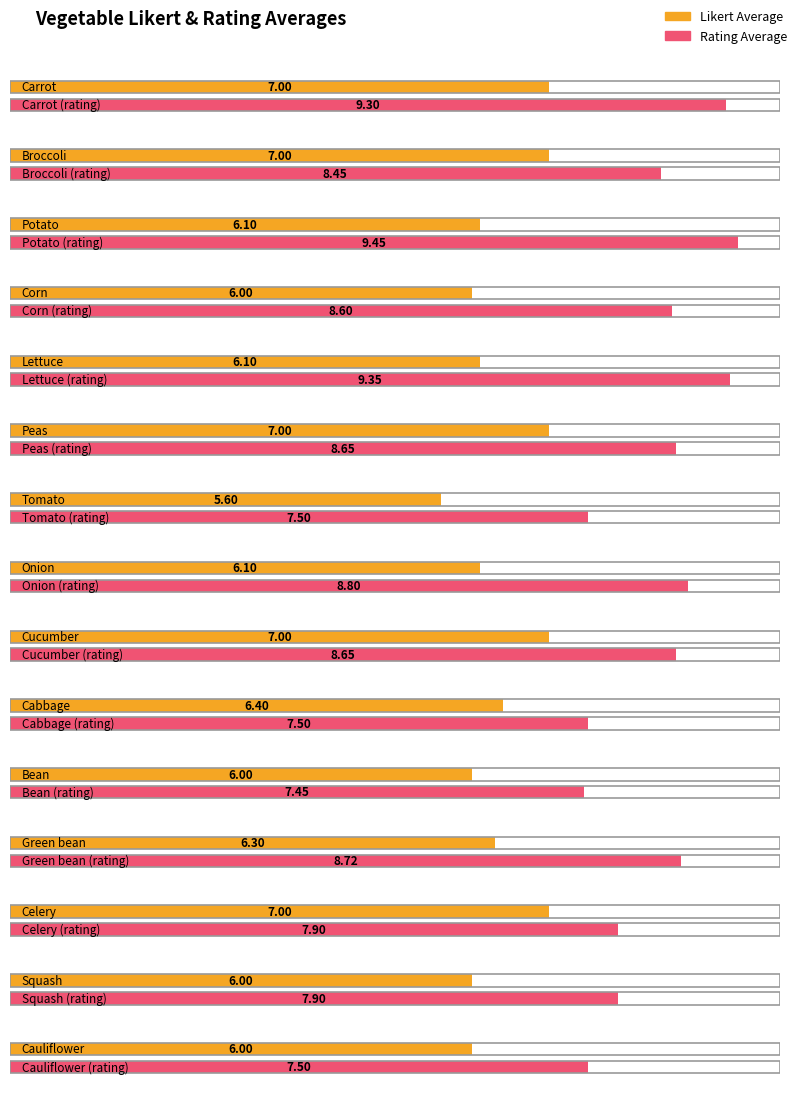

What is the label of the 19th bar from the right?

Tomato